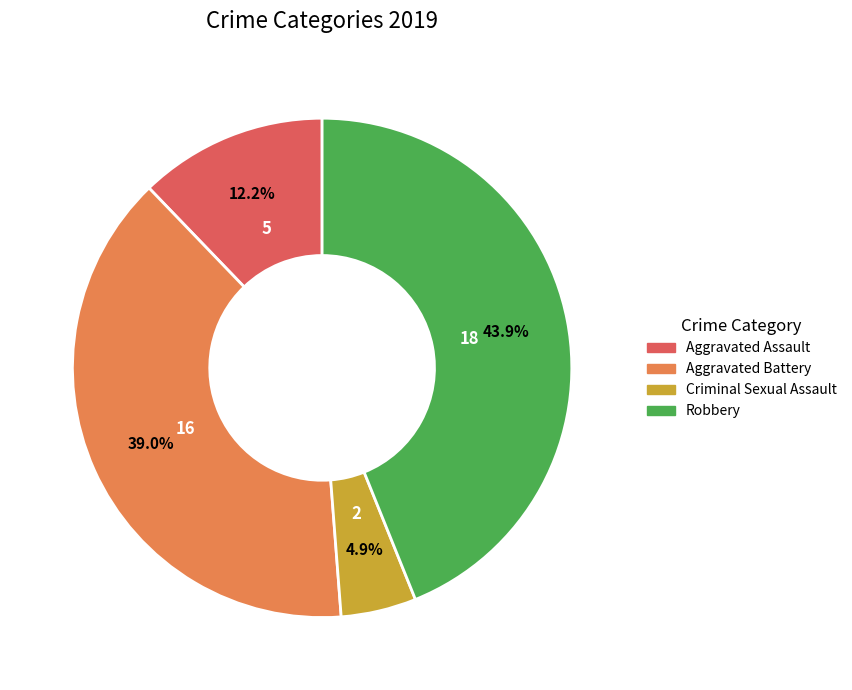

To the nearest percent, what percentage of the pie is Robbery?

44%